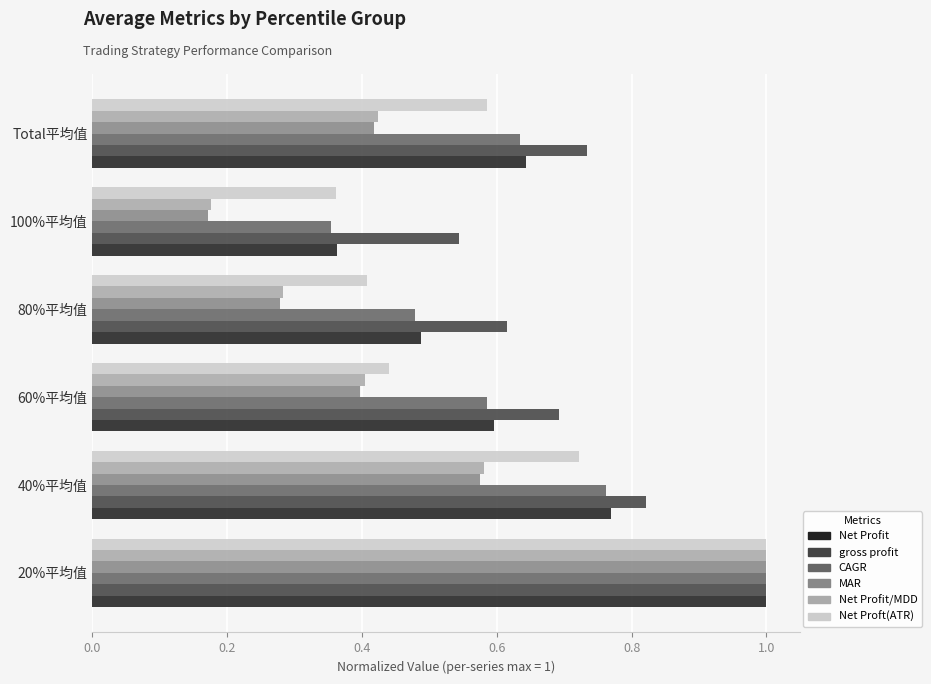

What is the sum of the CAGR values at 20%平均值 and 80%平均值?

1.5